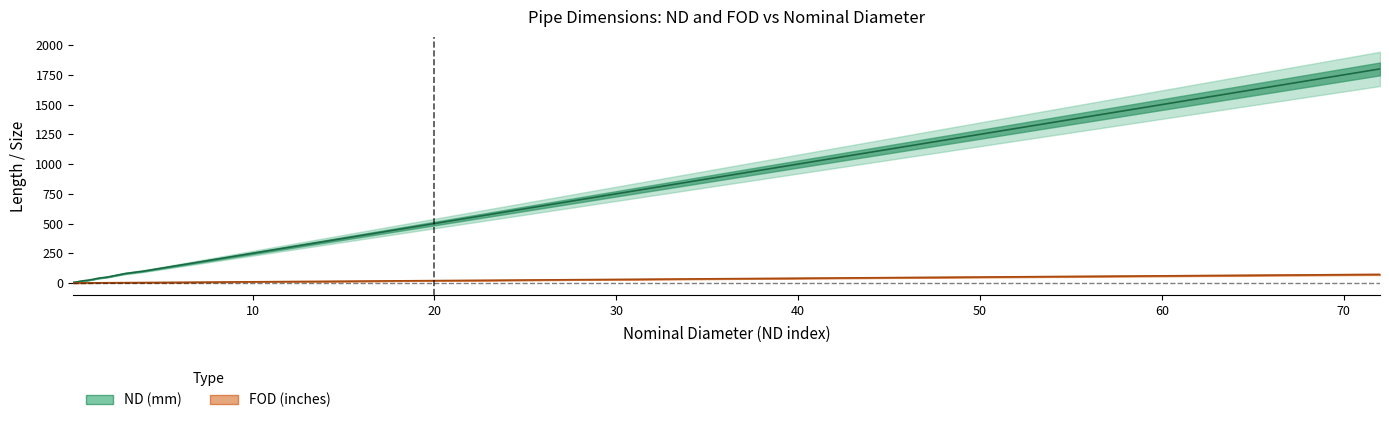

Reading left to right, extract all data points from this chart.

ND (mm): 6.0	8.0	10.0	15.0	20.0	25.0	32.0	40.0	50.0	65.0	80.0	90.0	100.0	125.0	150.0	200.0	250.0	300.0	350.0	400.0	450.0	500.0	600.0	750.0	900.0	1050.0	1200.0	1350.0	1500.0	1800.0
FOD (inches): 0.2	0.4	0.5	0.6	0.9	1.1	1.4	1.6	2.1	2.6	3.1	3.6	4.1	5.1	6.1	8.1	10.1	12.1	14.1	16.1	18.1	20.1	24.1	30.1	36.1	42.1	48.1	54.1	60.1	72.1